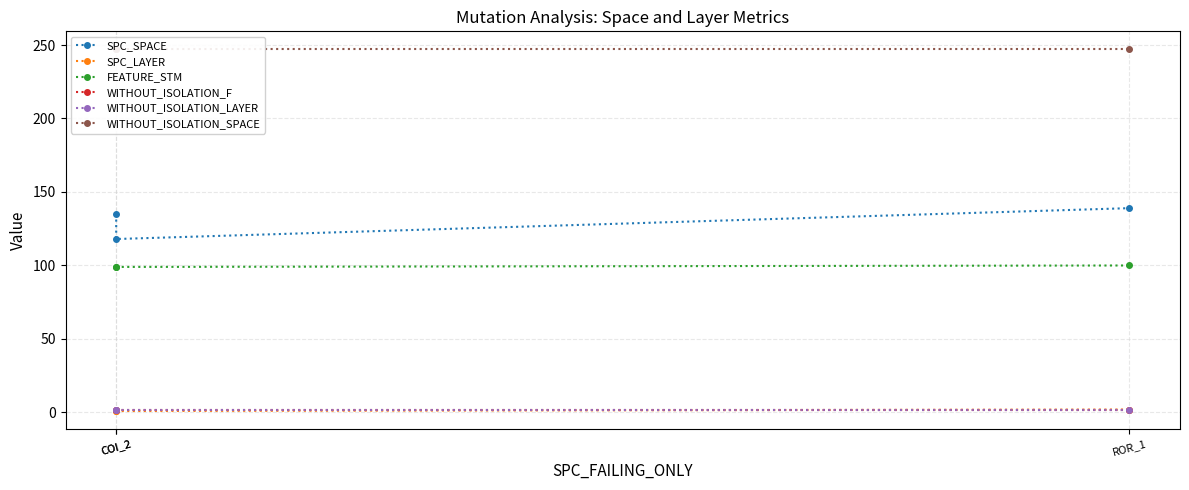

Reading left to right, extract all data points from this chart.

SPC_SPACE: 135	118	139
SPC_LAYER: 1	1	2
FEATURE_STM: 99	99	100
WITHOUT_ISOLATION_F: 2	2	2
WITHOUT_ISOLATION_LAYER: 2	2	2
WITHOUT_ISOLATION_SPACE: 247	247	247